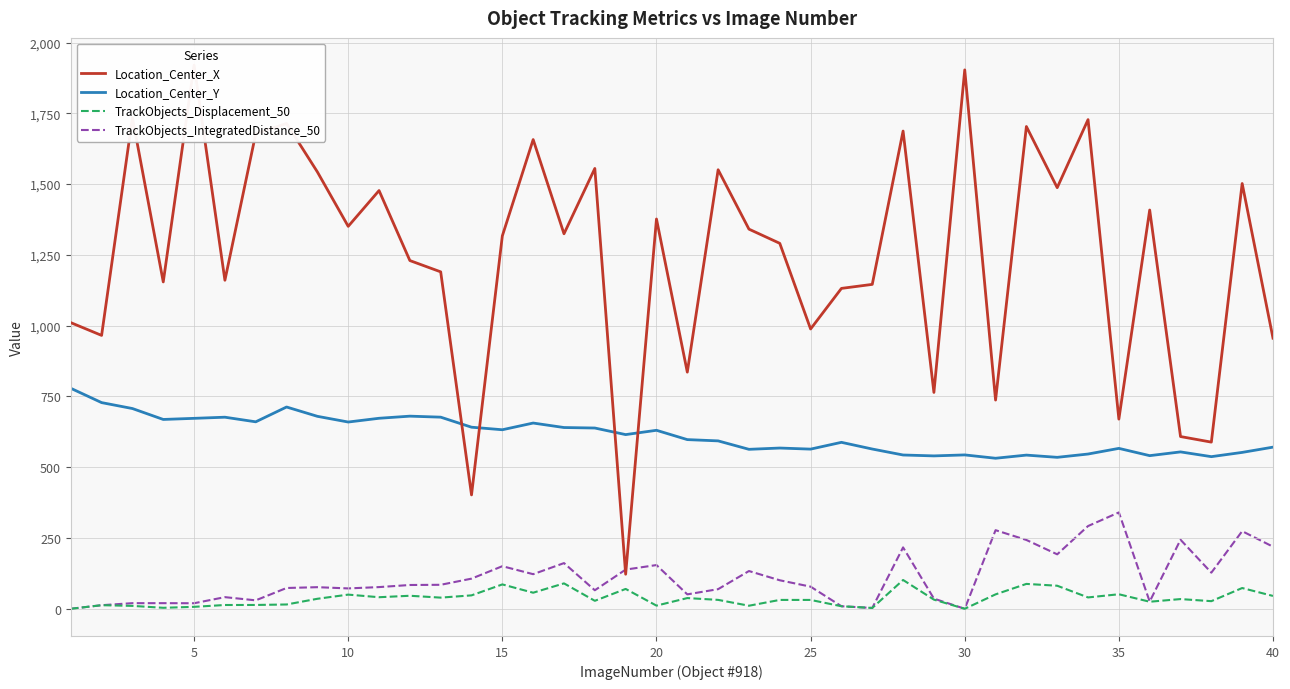

Reading left to right, transcribe all the data shown in this chart.

Location_Center_X: 1010.7	965.6	1734.8	1154.5	1920.4	1160.4	1677.8	1714.3	1543.0	1350.8	1477.2	1230.0	1190.1	402.2	1317.2	1657.3	1324.5	1555.3	122.1	1376.8	835.8	1550.7	1340.9	1290.8	988.3	1131.6	1145.8	1687.4	764.1	1903.4	737.2	1703.4	1487.4	1727.7	669.9	1408.5	608.4	588.7	1502.1	955.8
Location_Center_Y: 778.8	728.2	707.3	668.8	672.7	676.7	660.4	712.7	679.8	659.6	672.9	680.4	676.8	641.4	632.4	656.1	640.2	638.5	615.2	630.5	597.5	593.0	563.2	567.8	564.0	587.9	564.3	543.2	540.0	543.5	531.7	542.8	535.0	546.6	566.6	540.9	554.1	537.4	552.4	570.9
TrackObjects_Displacement_50: 0.0	12.7	10.2	3.5	6.9	13.4	13.5	15.2	35.3	50.0	40.9	46.0	39.4	47.4	86.1	56.8	89.7	28.2	70.2	11.2	37.8	31.4	10.8	31.3	31.3	9.0	2.9	101.7	32.3	0.0	50.9	87.9	81.4	40.1	51.3	24.9	34.3	26.9	73.3	45.4
TrackObjects_IntegratedDistance_50: 0.0	12.7	19.8	19.9	19.6	41.1	29.8	73.5	76.3	72.0	76.6	84.0	84.7	106.5	150.4	122.2	161.4	65.5	138.4	154.4	50.9	69.4	133.3	100.7	78.2	9.0	2.9	216.9	35.9	0.0	277.6	243.1	192.3	292.2	340.4	25.5	243.9	127.6	274.2	219.3